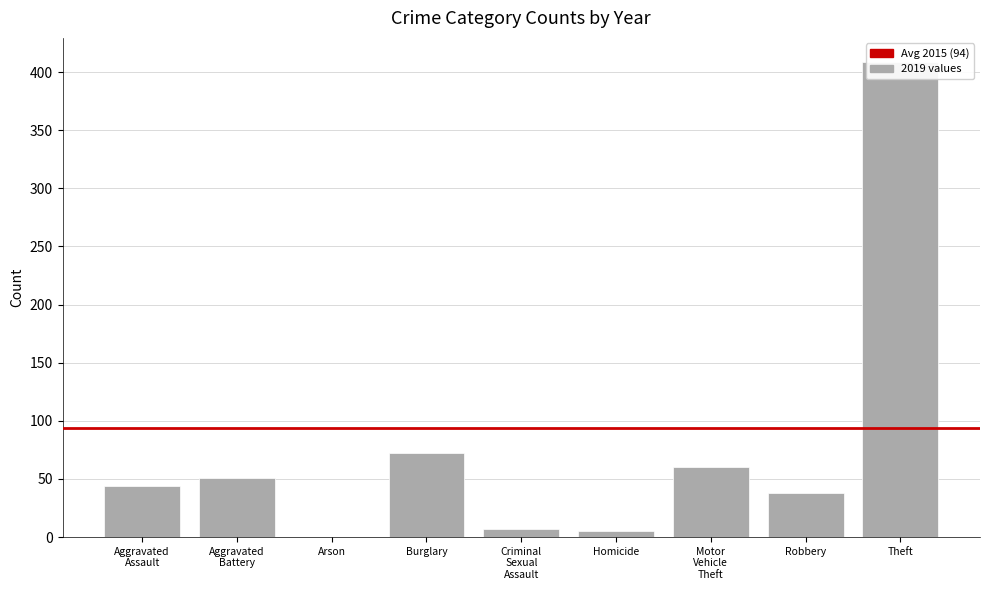

Are the bars grouped side by side (vs. stacked)?

Yes